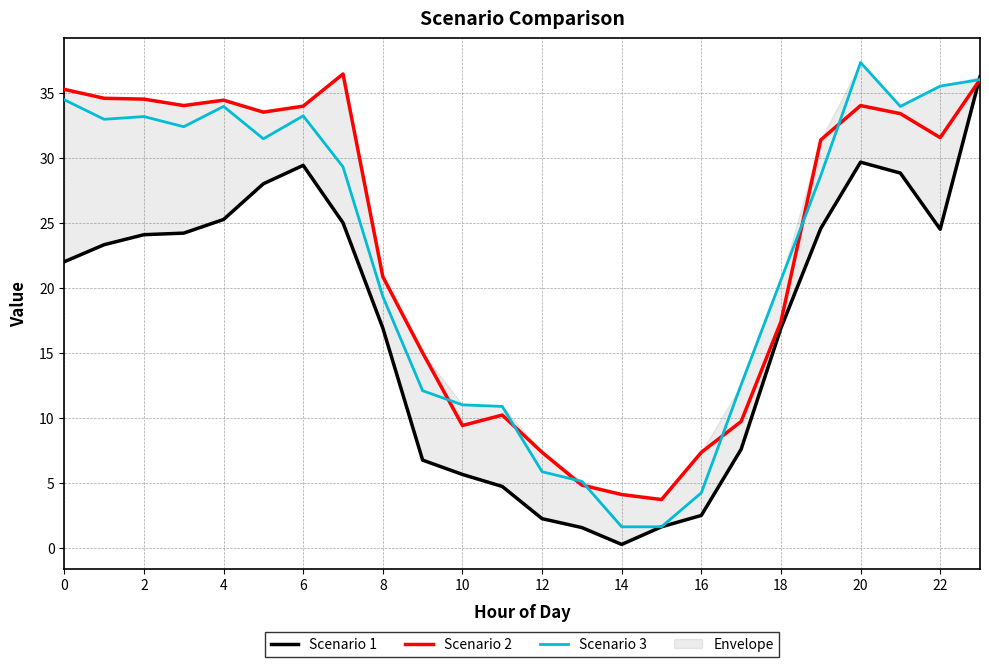

True or false: Scenario 3 has a value of 45.1 at 4.

False